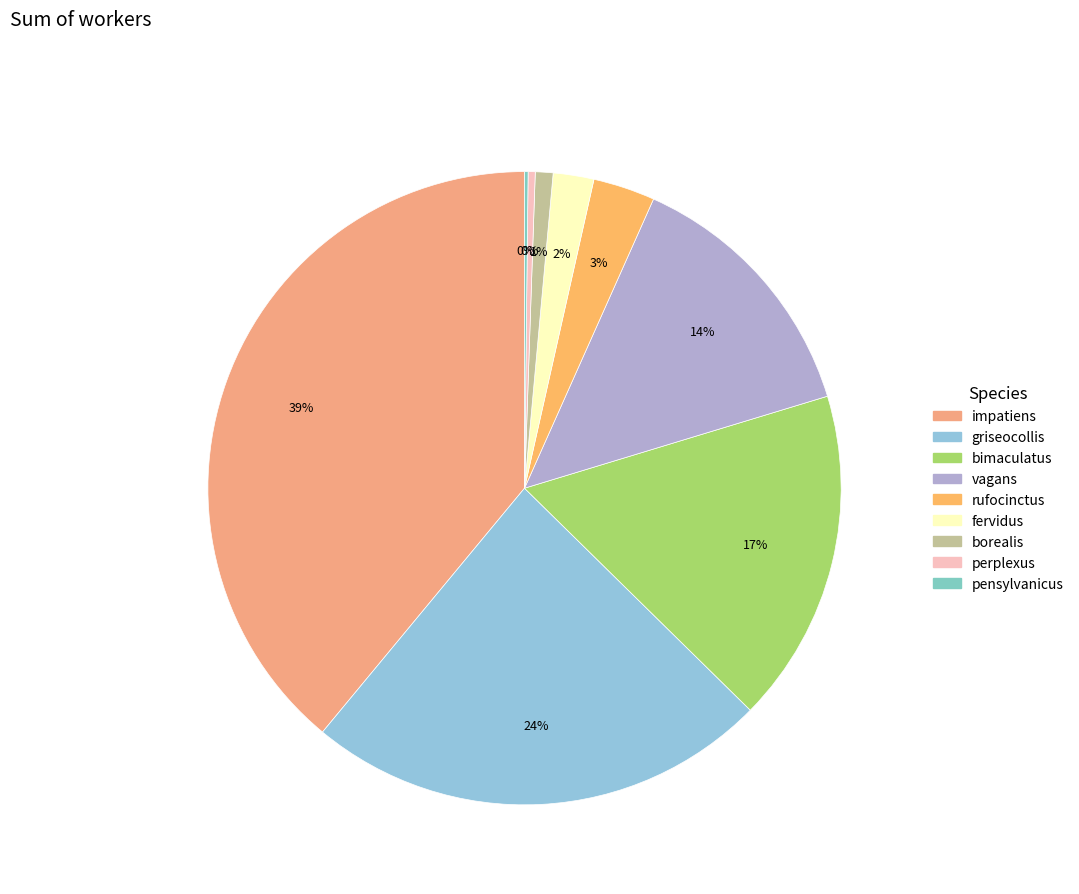

Rank the categories by value from lowest to highest.

pensylvanicus, perplexus, borealis, fervidus, rufocinctus, vagans, bimaculatus, griseocollis, impatiens